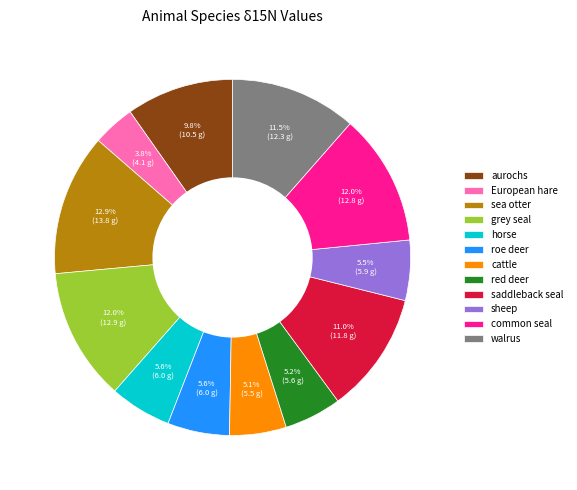

To the nearest percent, what percentage of the pie is horse?

6%